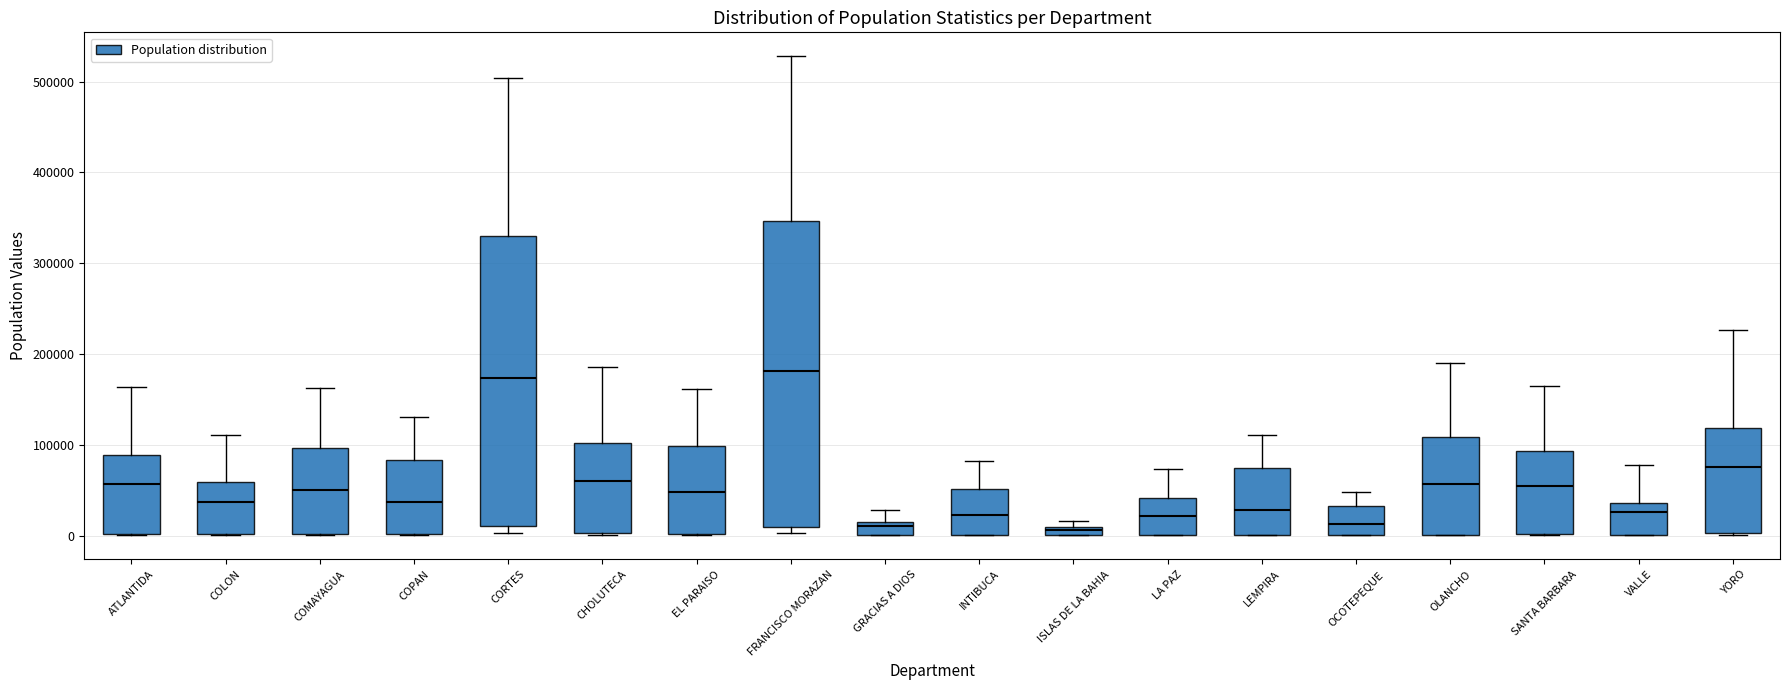

Comparing the boxes themselves (not the whiskers), which one is the tallest?

FRANCISCO MORAZAN